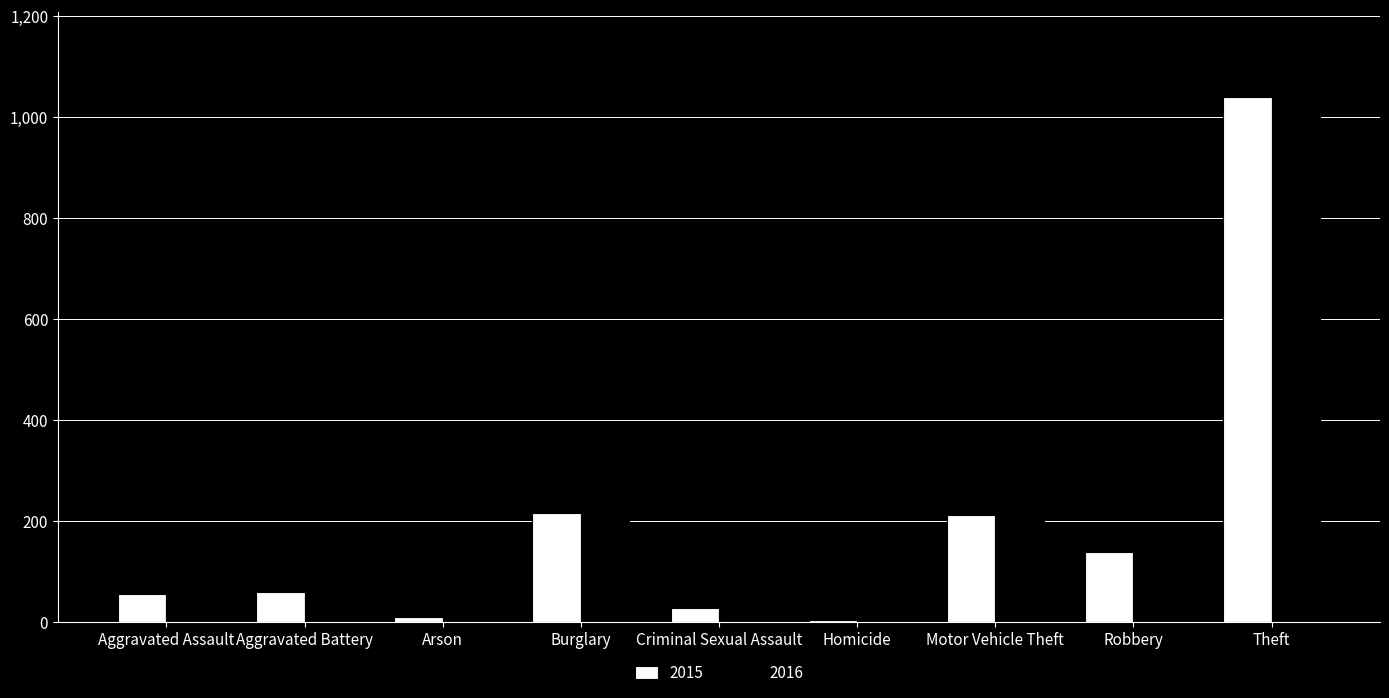

What position from the right is Arson?

7